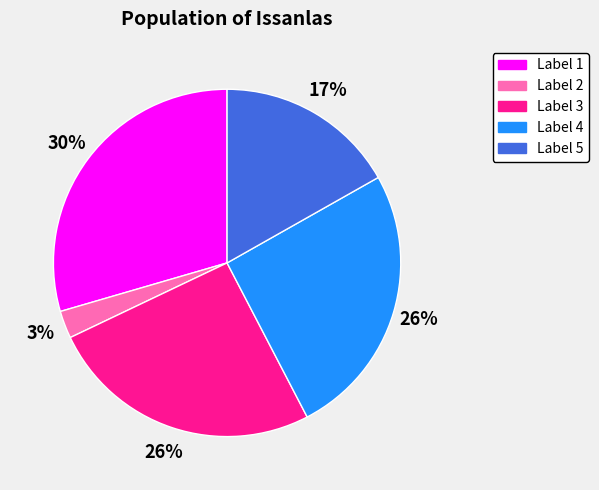

Between Label 4 and Label 5, which is larger?

Label 4